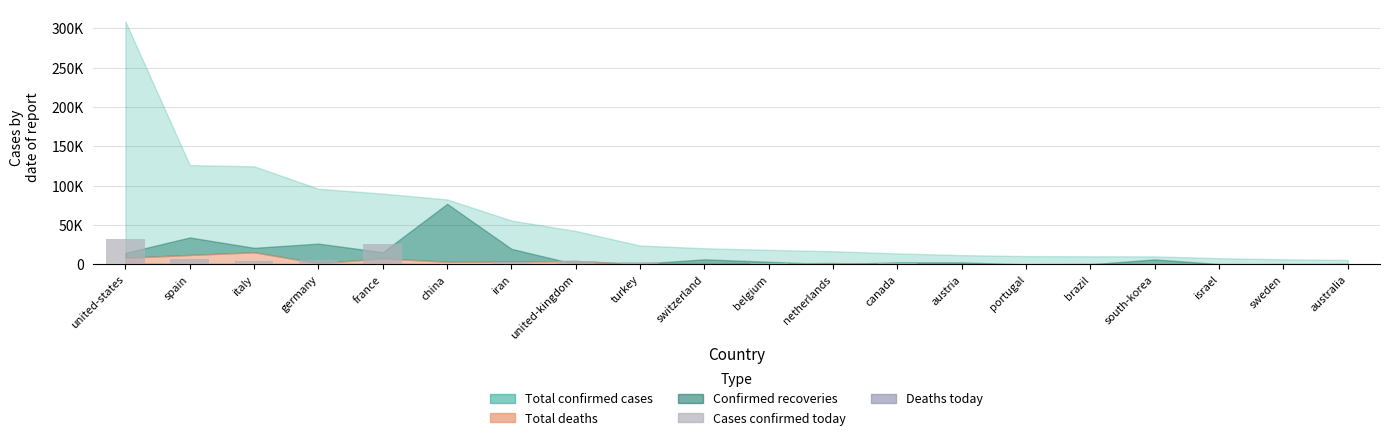

True or false: the data shows 3.0 at turkey.

True